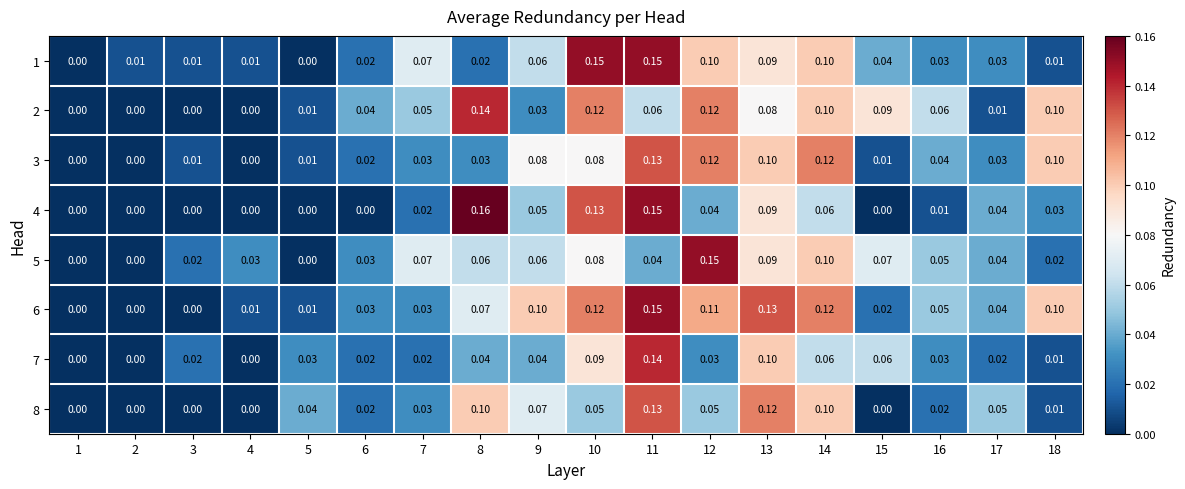

Is the value of 8 at 12 greater than the value of 5 at 14?

No